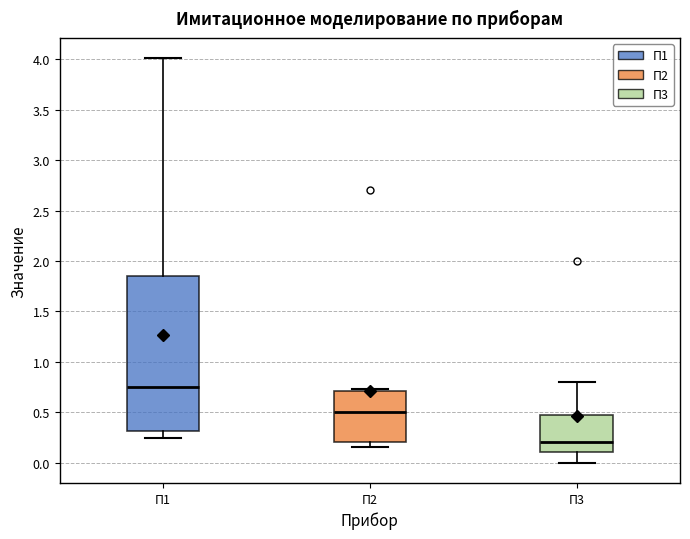

Which box is the tallest, from its lower edge to its upper edge?

П1